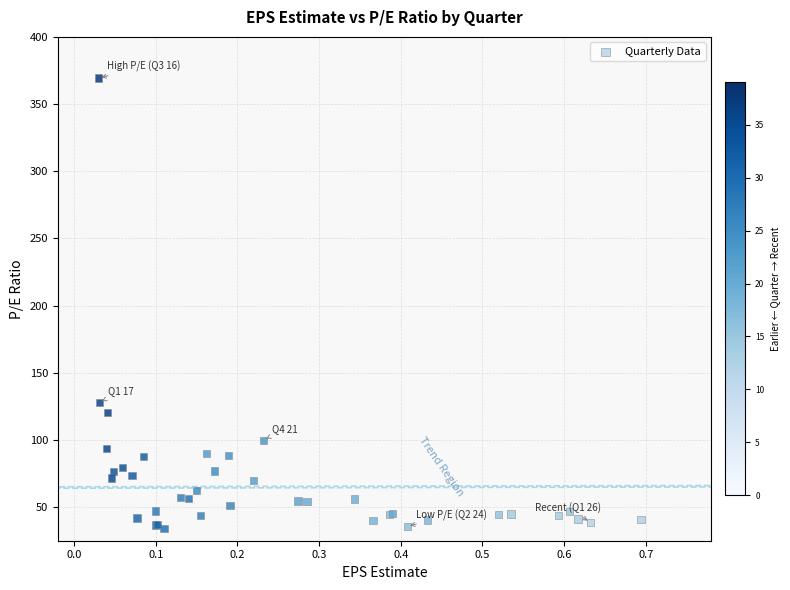

What Y value in the scatter plot is closest to 201?

127.8